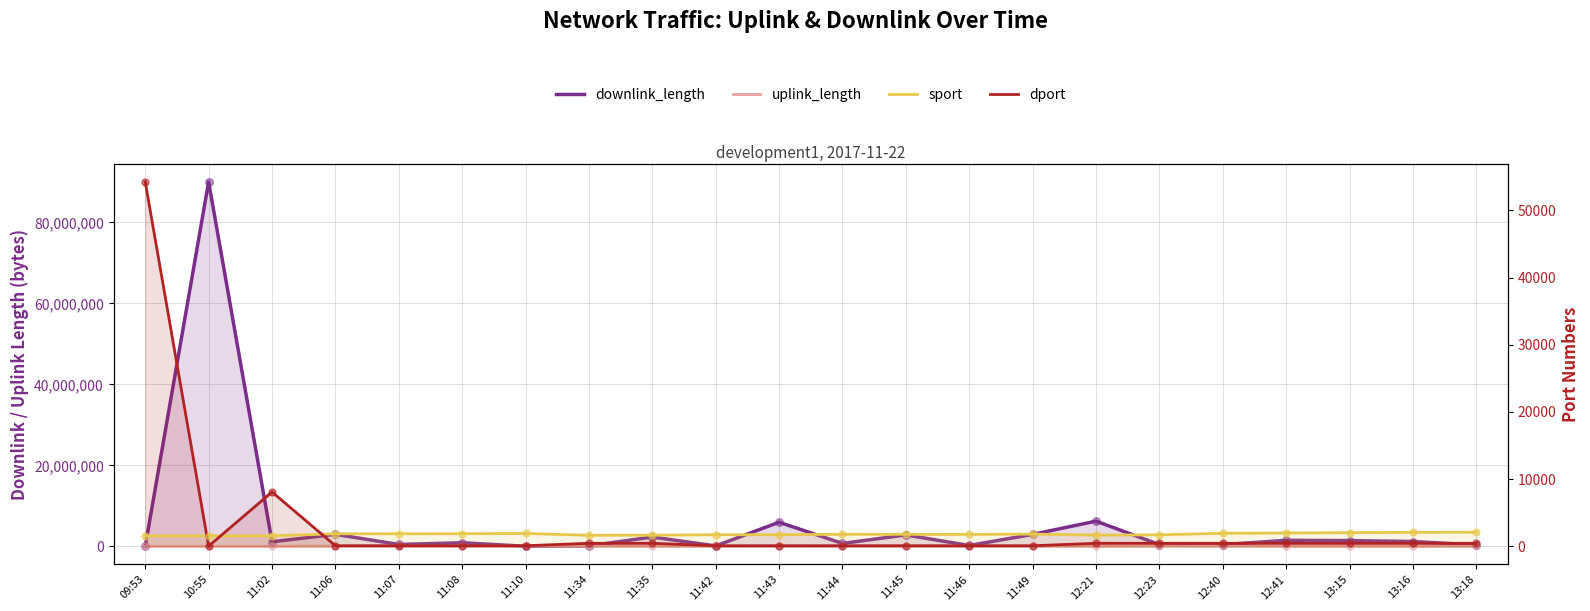

Which series has the widest spread of Y values?

downlink_length